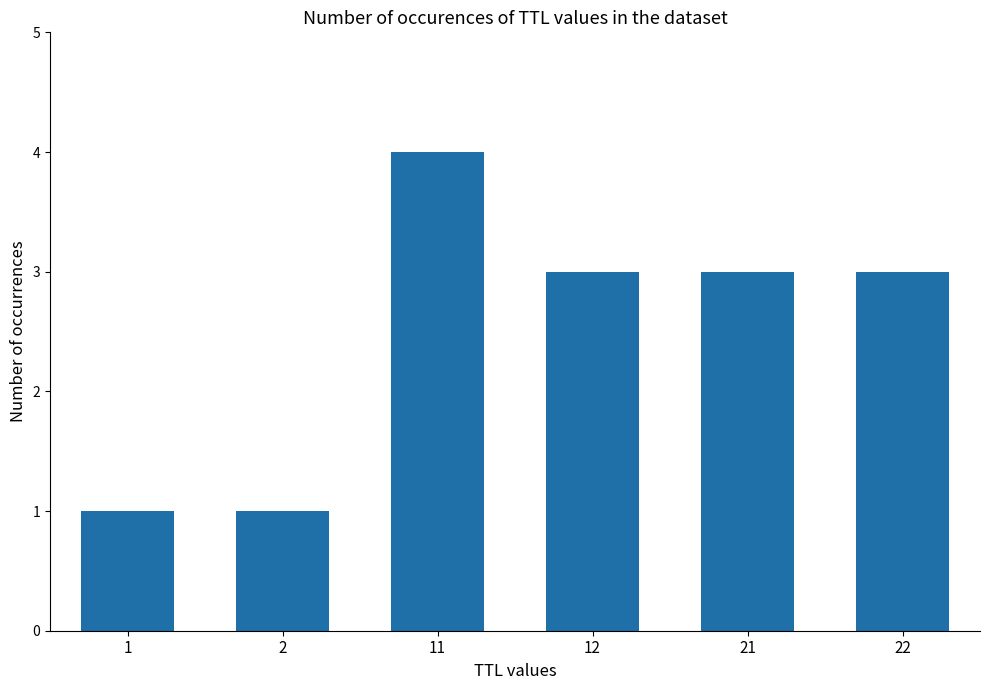

Read the value at 21.

3